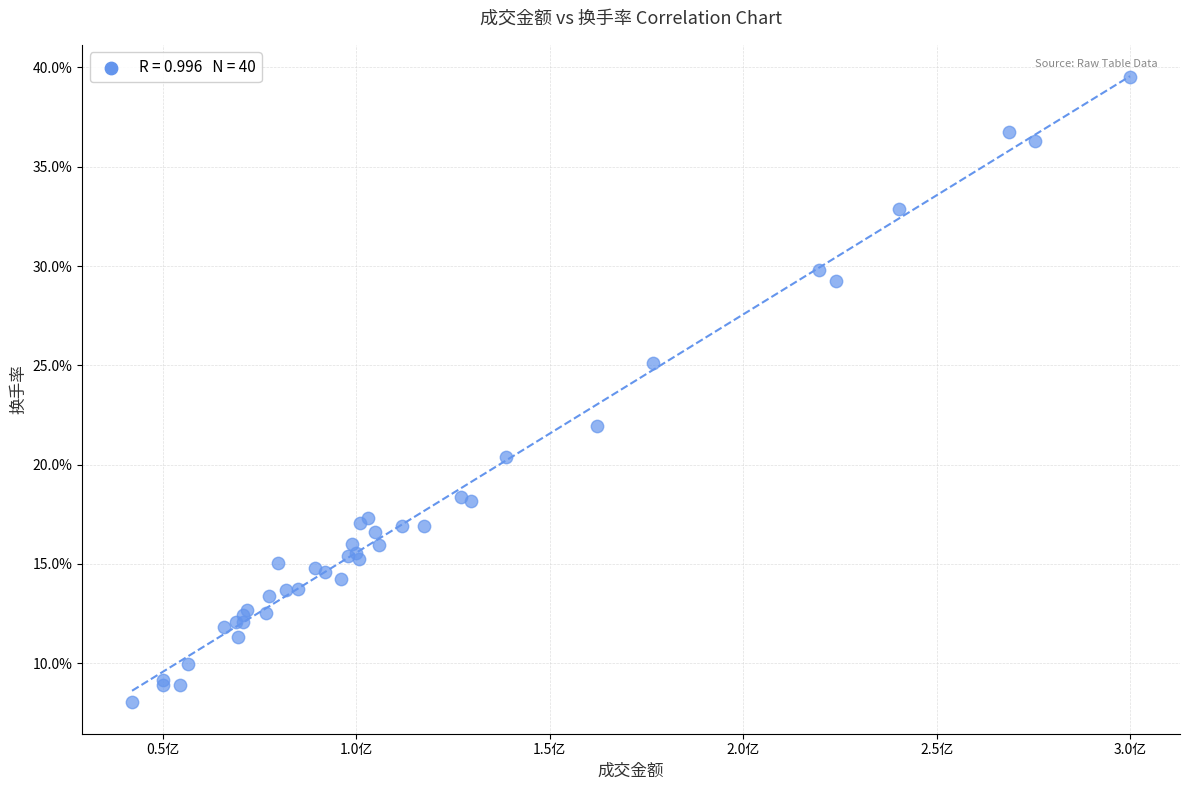

What Y value in the scatter plot is closest to 23?

22.0